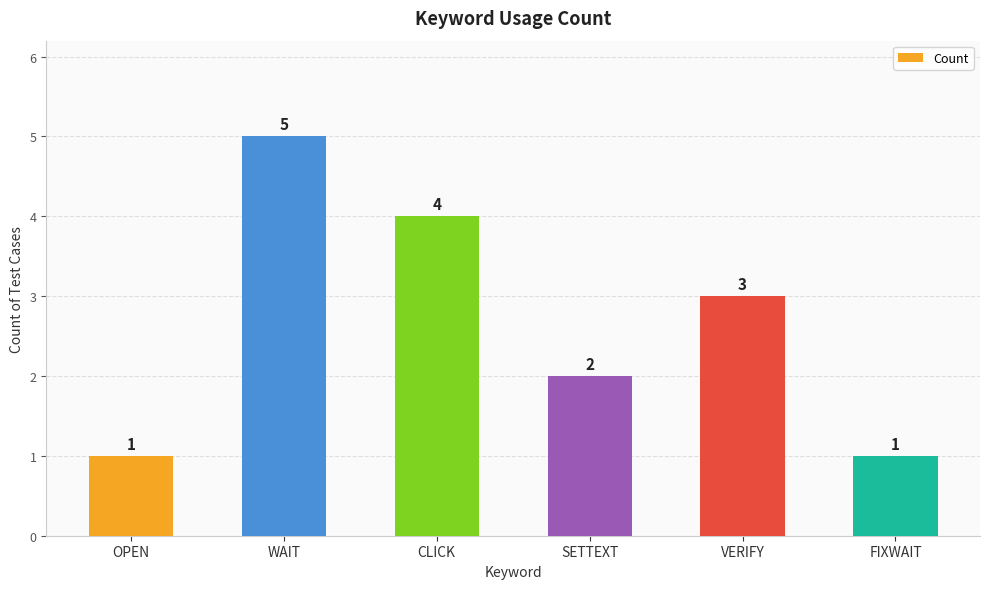

What is the minimum value shown in the chart?

1